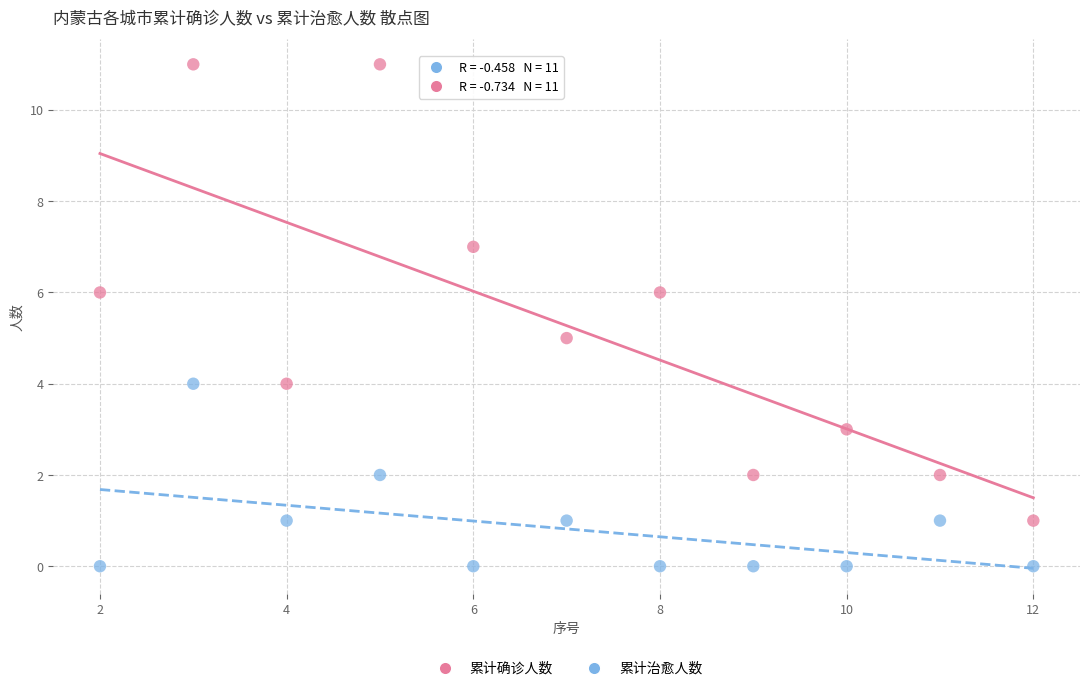

What is the X range (max minus min) for the scatter plot?

10